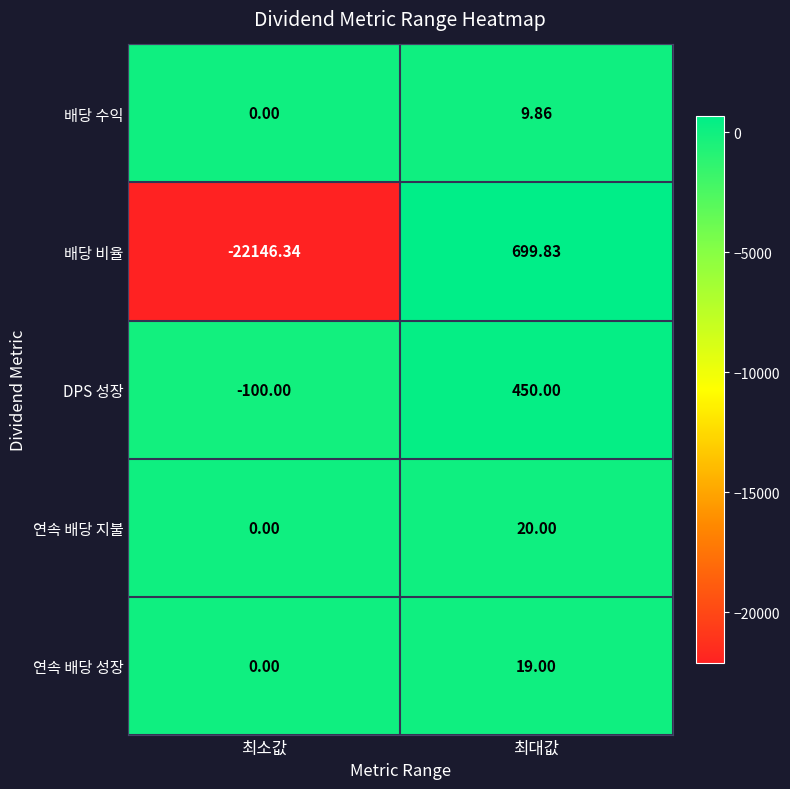

How many data points in 배당 수익 are above 9?

1